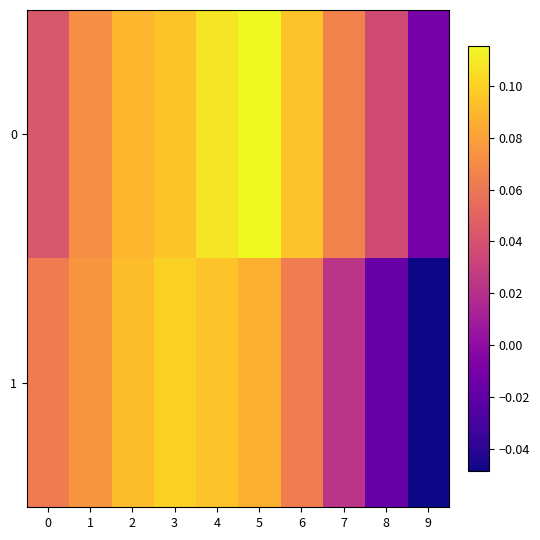

At which category is the sum across all series the highest?

4